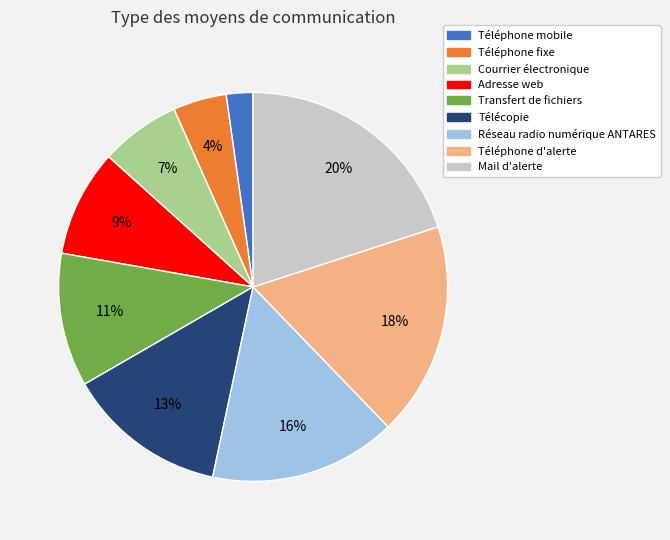

Which has a higher value, Téléphone mobile or Courrier électronique?

Courrier électronique